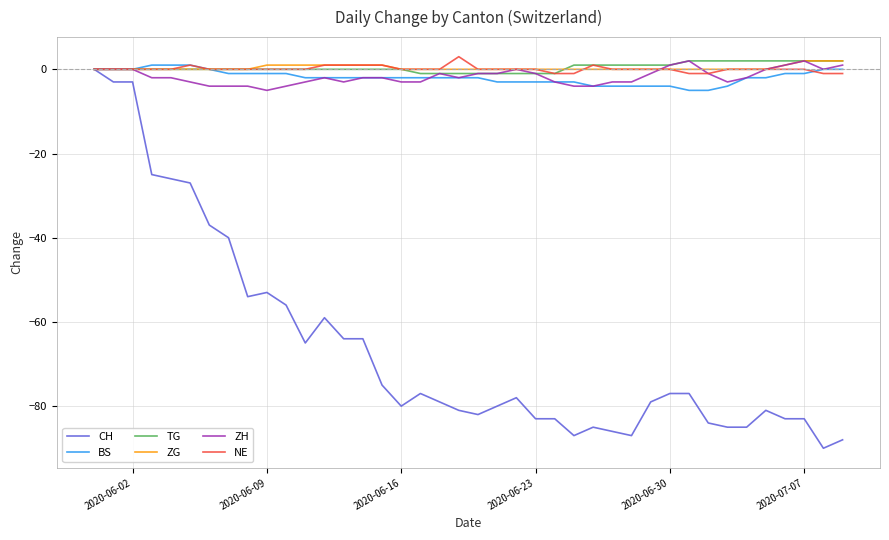

Which series has the largest range (max minus min)?

CH